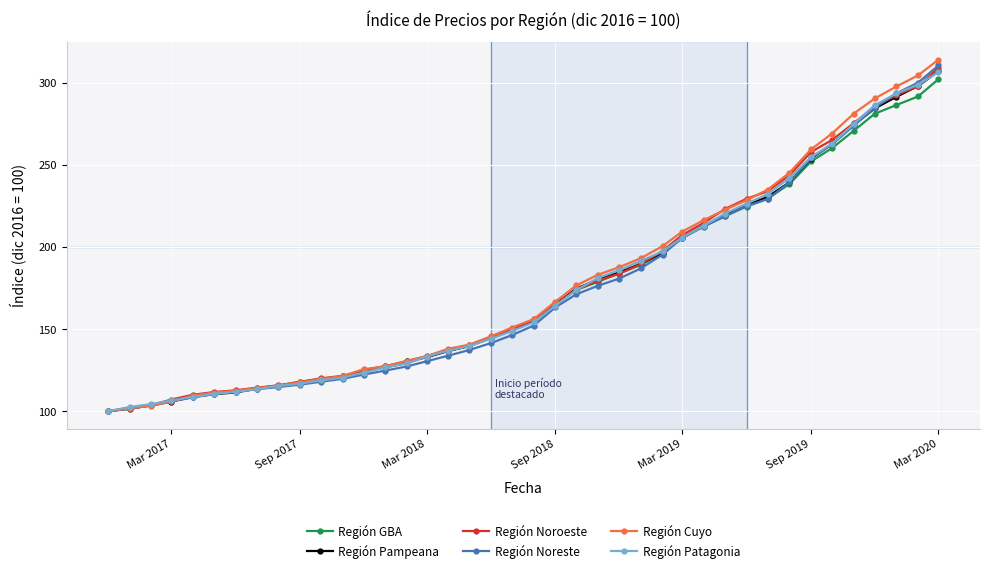

What is the value of the Región Noroeste point at the 23rd from the left?

174.0